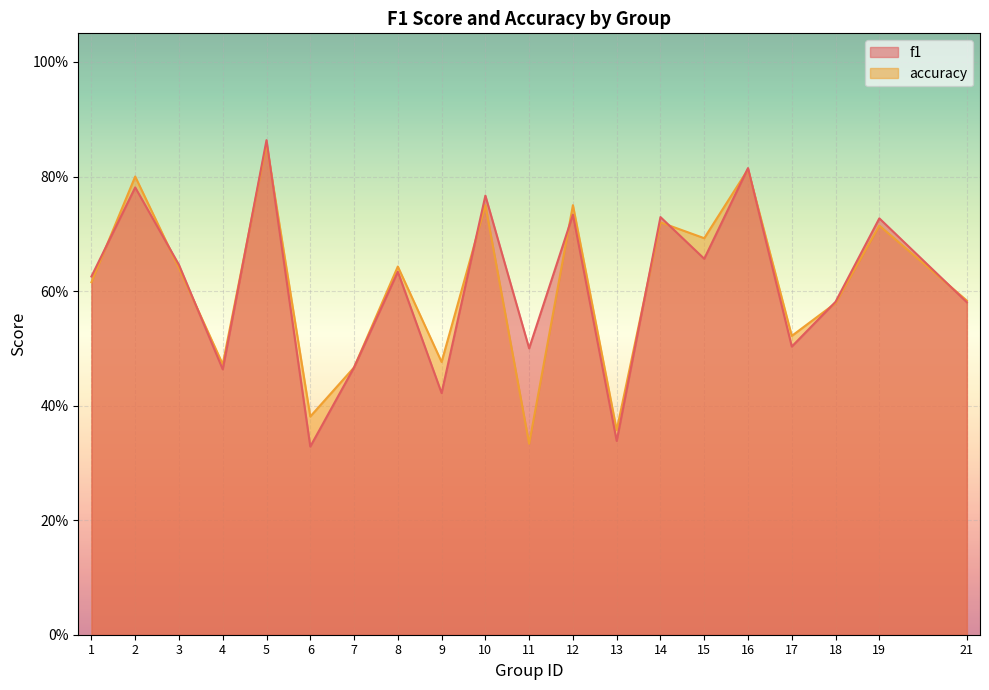

Is the value of f1 at 1 greater than the value of accuracy at 17?

Yes